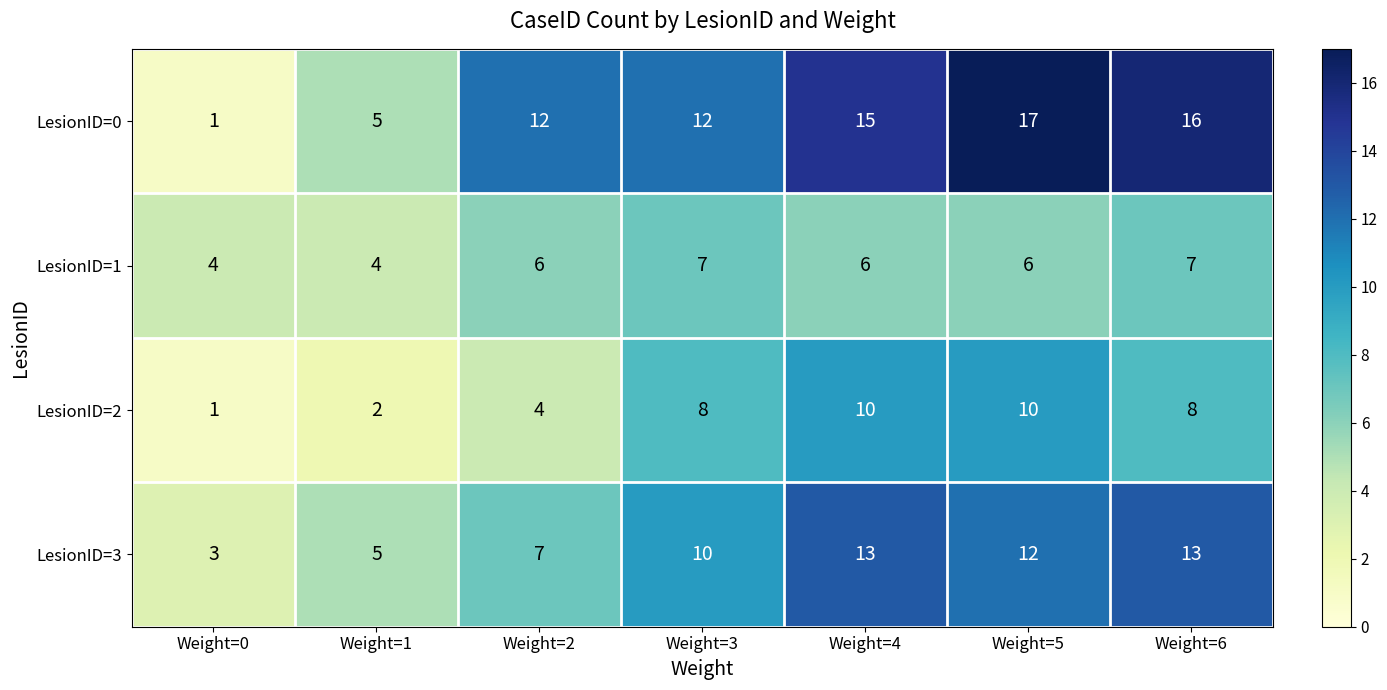

The value of LesionID=2 at Weight=2 is 4. True or false?

True